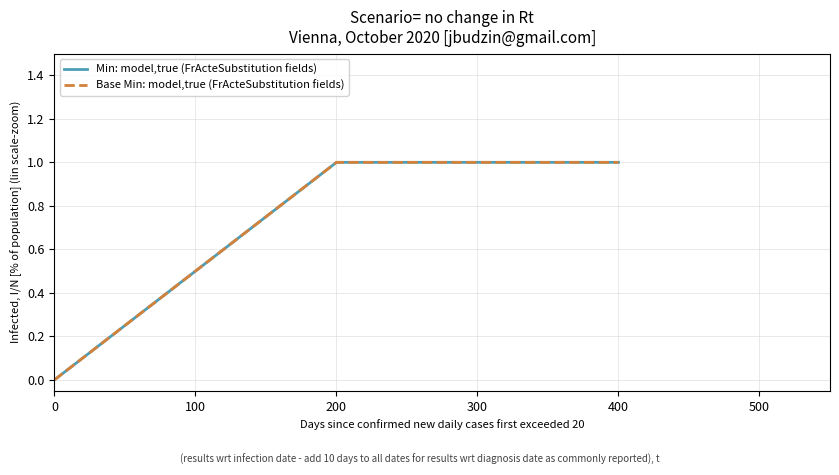

Which series changed the most between 0 and 200?

Min: model,true (FrActeSubstitution fields)